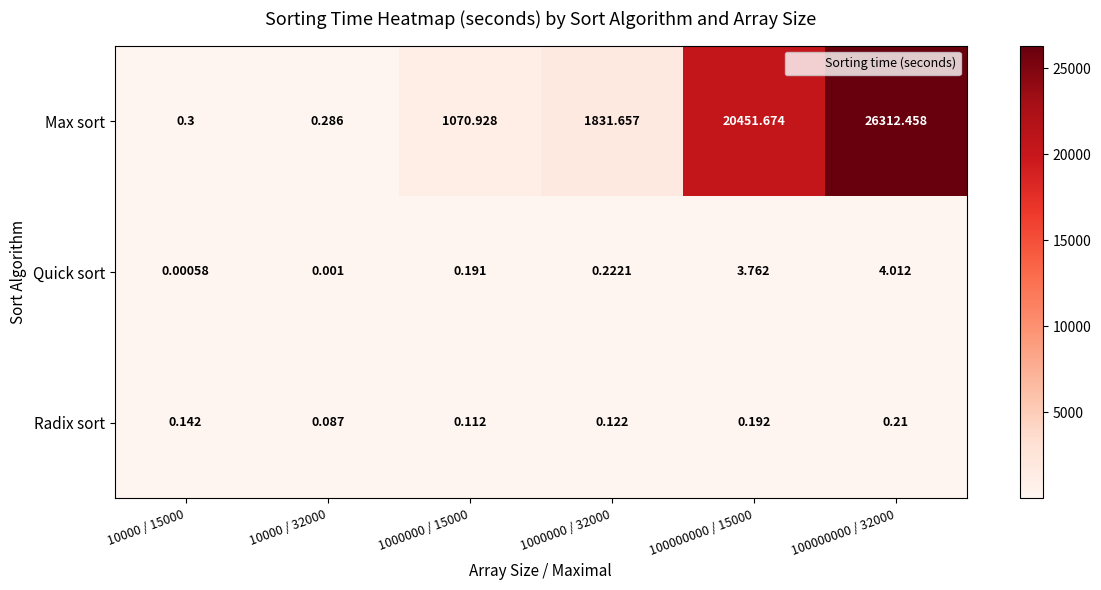

What is the difference between the highest and lowest values at 100000000 / 15000?

20451.5